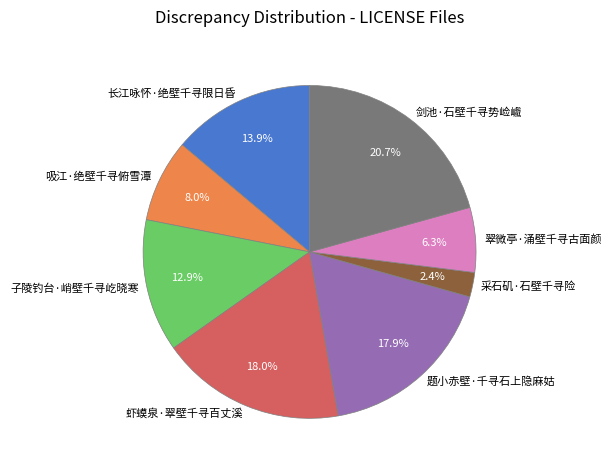

Between 采石矶·石壁千寻险 and 虾蟆泉·翠壁千寻百丈溪, which is larger?

虾蟆泉·翠壁千寻百丈溪